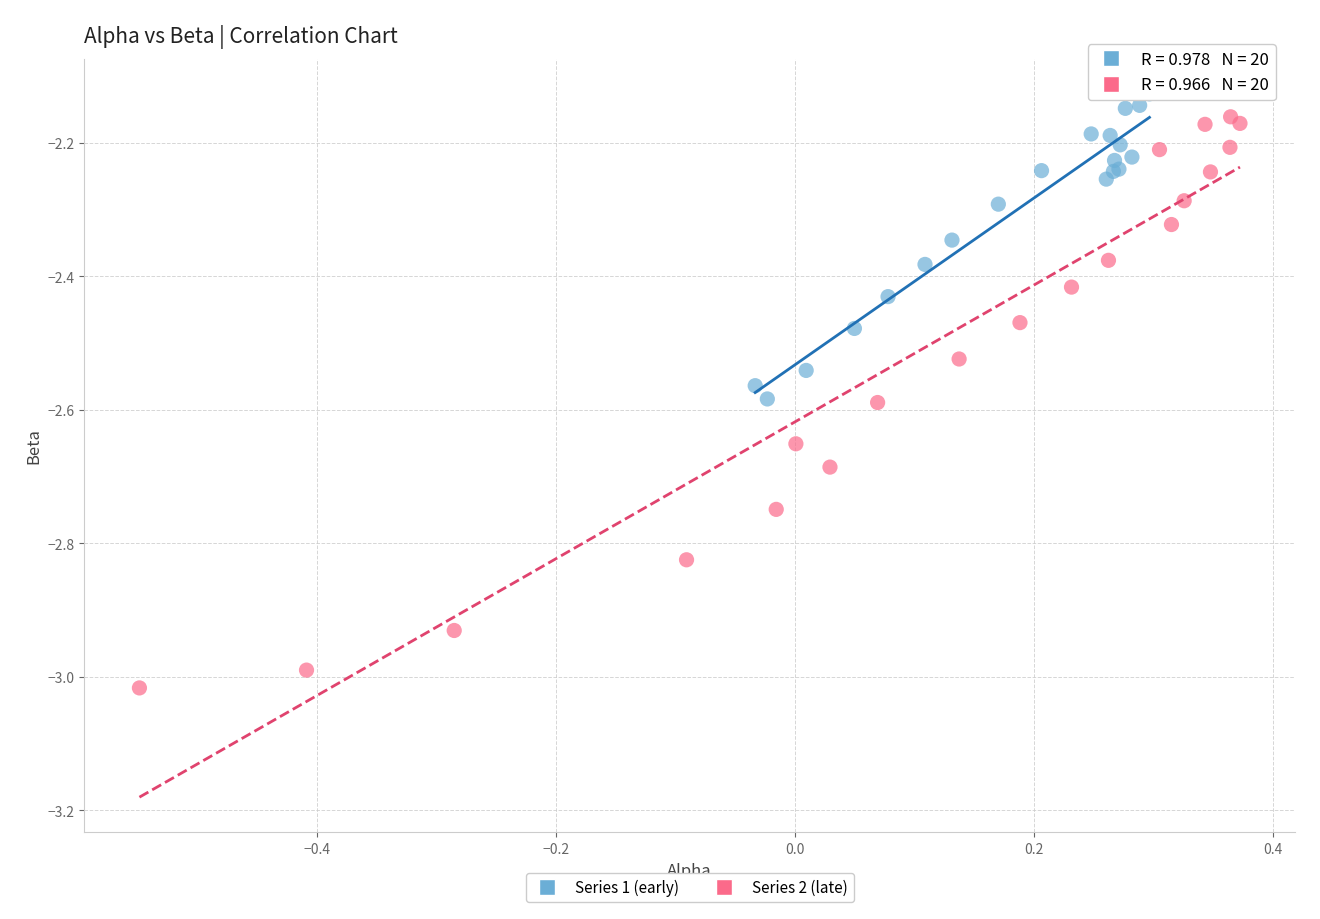

Which series has the largest Y range (max minus min)?

Series 2 (late)